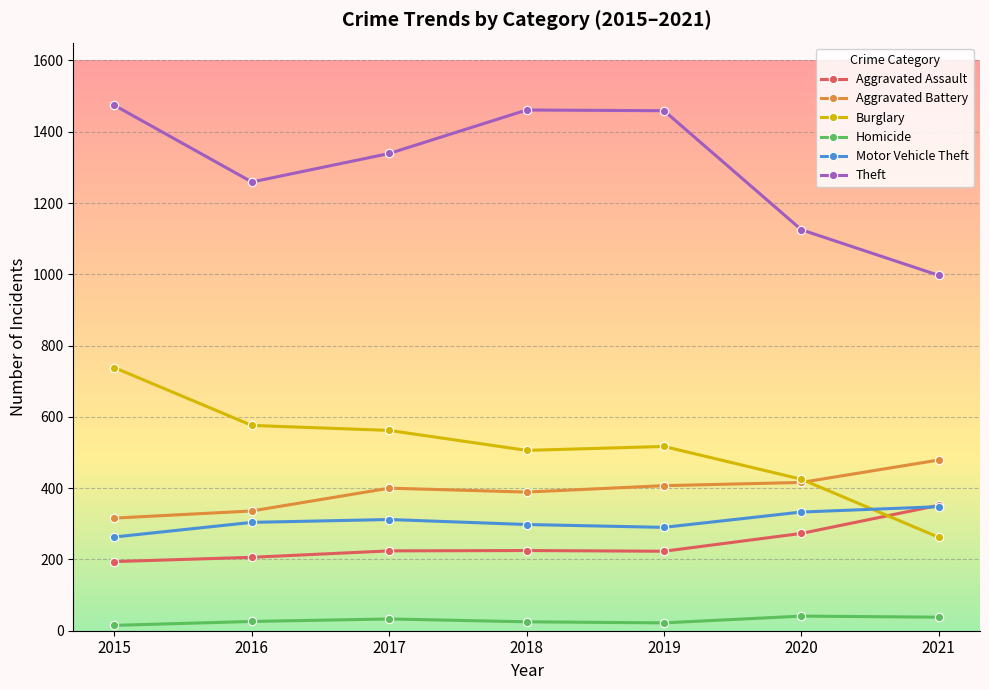

True or false: Aggravated Assault has a value of 47 at 2016.

False